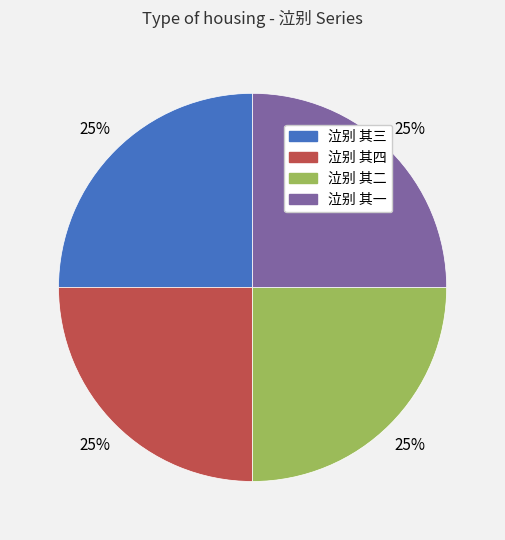

What is the ratio of the value at 泣别 其三 to the value at 泣别 其二?

1.0